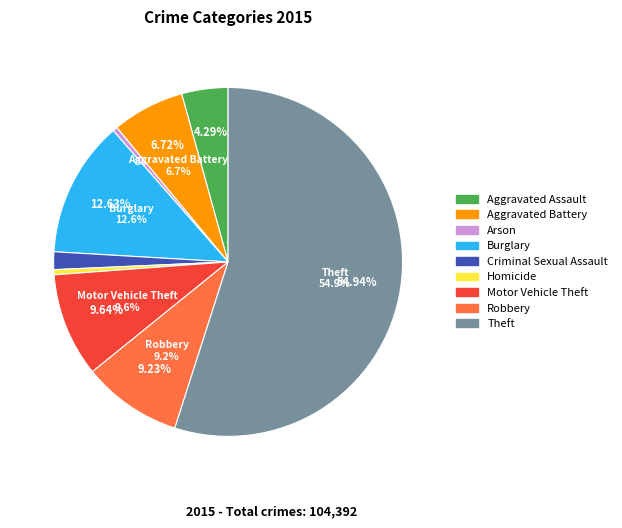

What is the change in value from Burglary to Homicide?

-12688